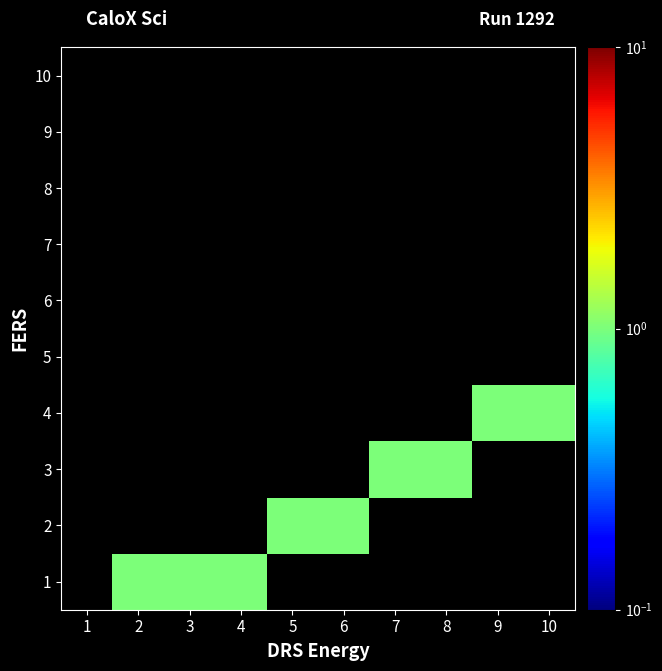

List the series in order of their overall mean, lowest first.

1, 2, 3, 4, 5, 6, 7, 8, 9, 10